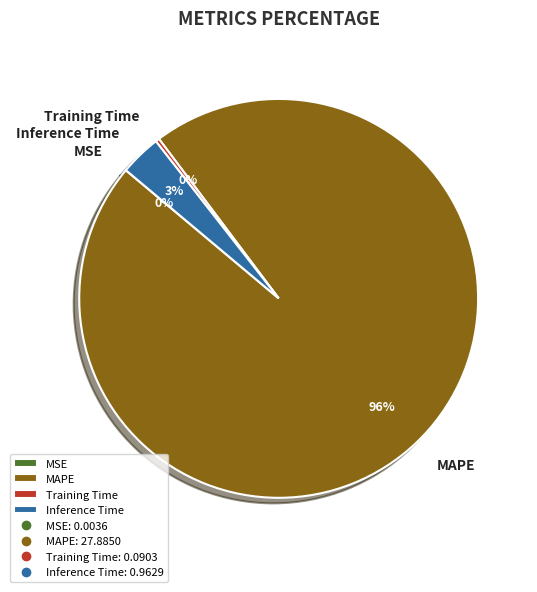

The MAPE slice represents 96% of the pie. True or false?

True